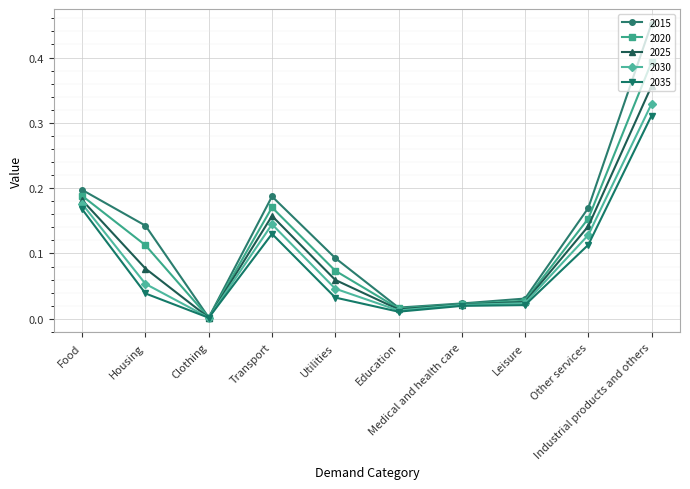

Which series has the widest spread of values?

2015